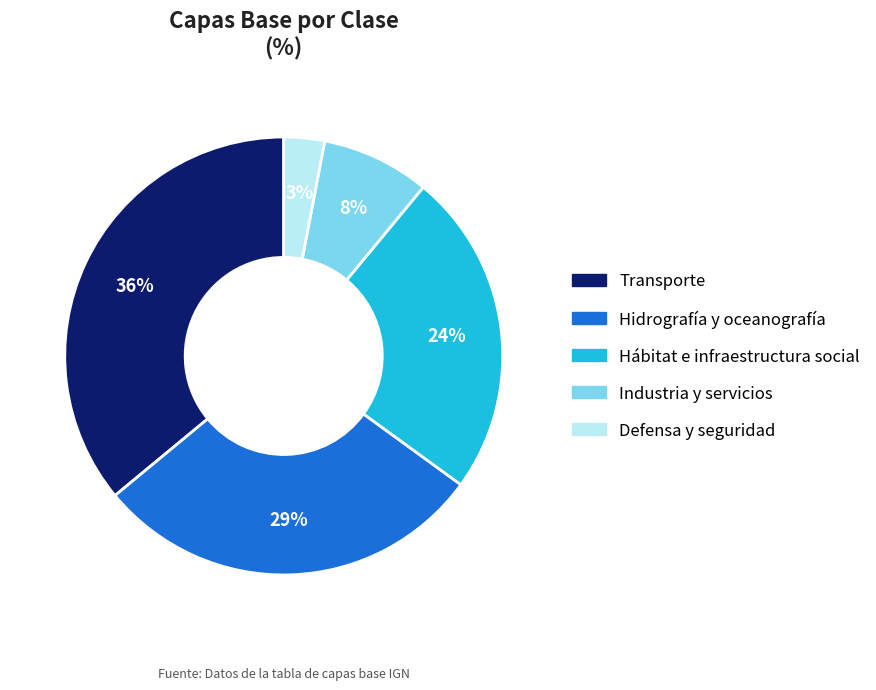

What is the smallest slice in the pie chart?

Defensa y seguridad